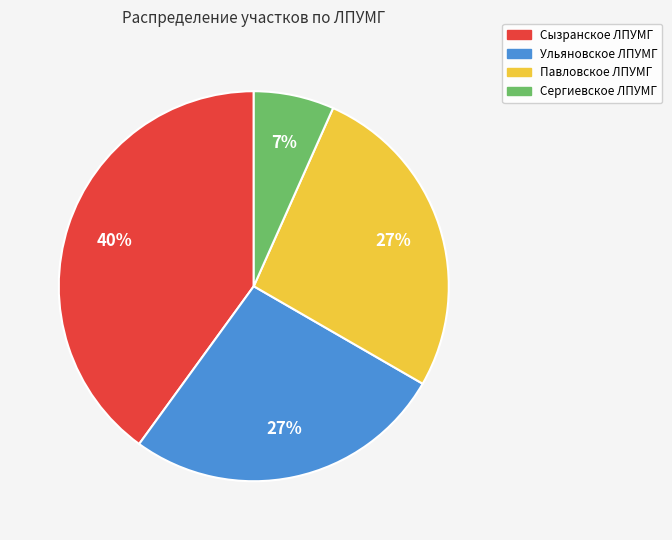

Which category has the smallest portion of the pie?

Сергиевское ЛПУМГ